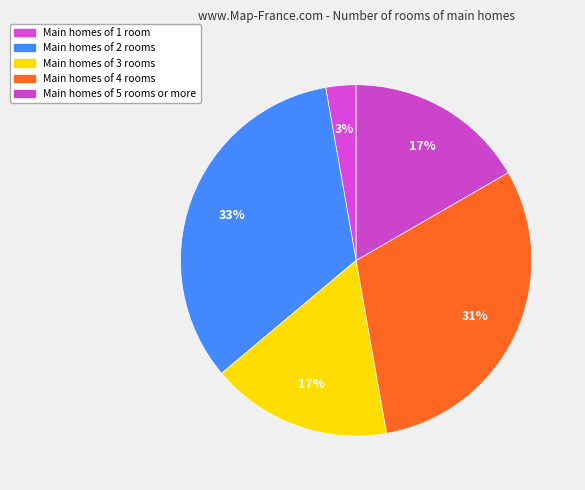

How many slices are in this pie chart?

5